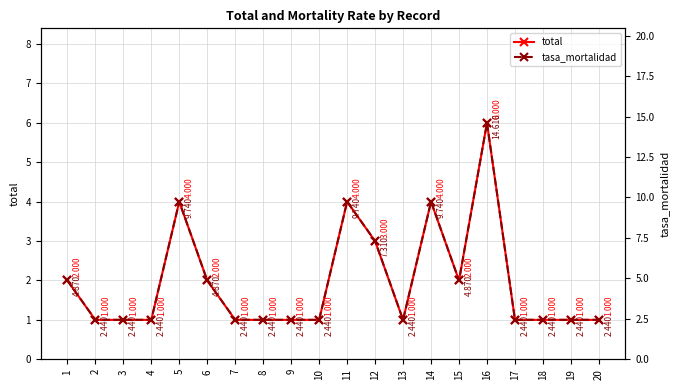

True or false: tasa_mortalidad has more than 1 points higher than both neighbors.

True